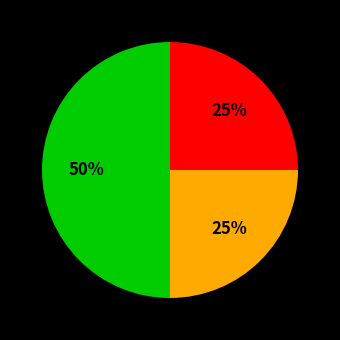

To the nearest percent, what is the difference between the largest and smallest slice percentages?

25%